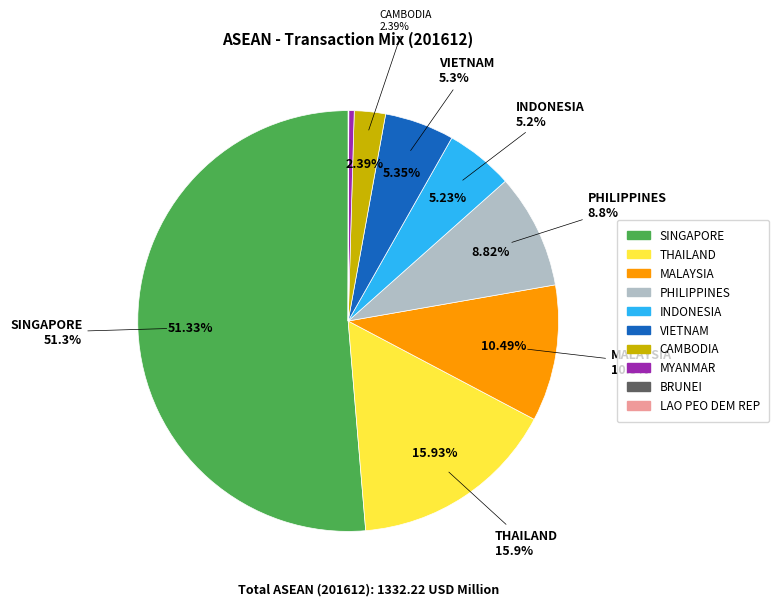

Rank the categories by value from highest to lowest.

SINGAPORE, THAILAND, MALAYSIA, PHILIPPINES, VIETNAM, INDONESIA, CAMBODIA, MYANMAR, BRUNEI, LAO PEO DEM REP